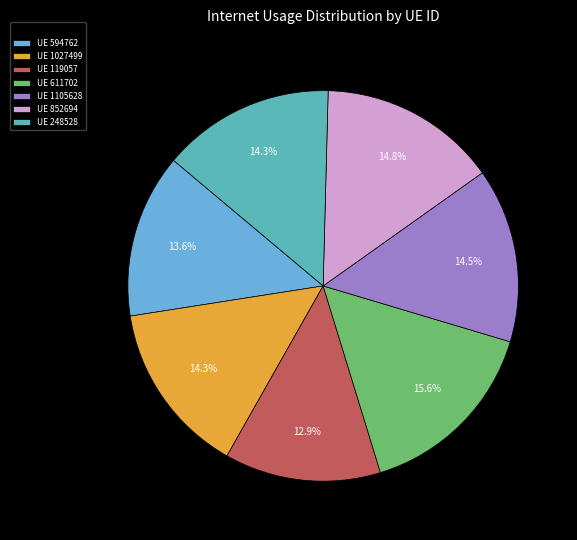

How many slices are in this pie chart?

7